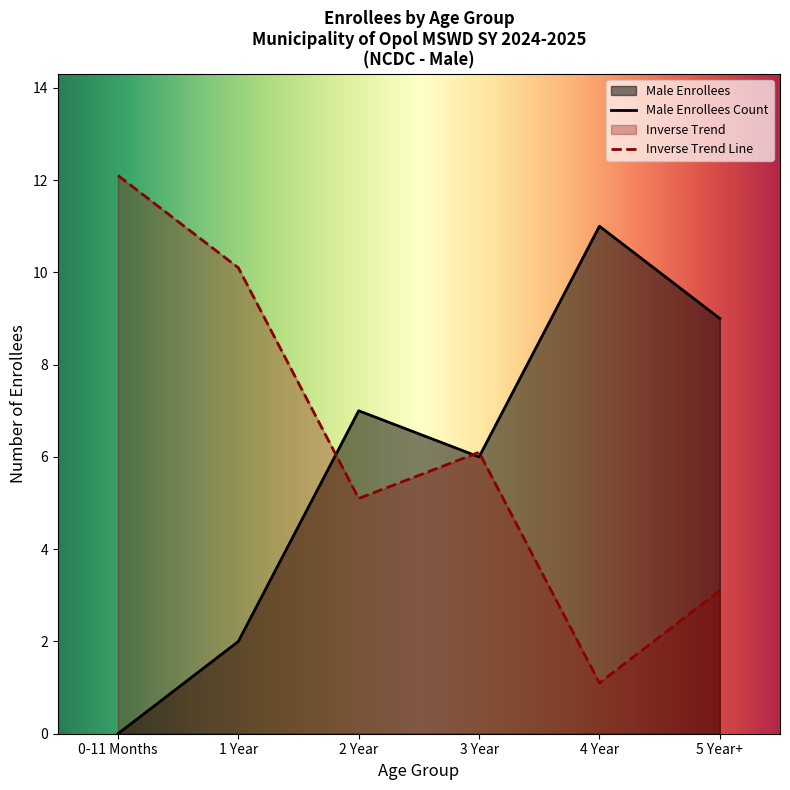

Is the value of Inverse Trend Line at 5 Year+ greater than the value of Male Enrollees Count at 3 Year?

No